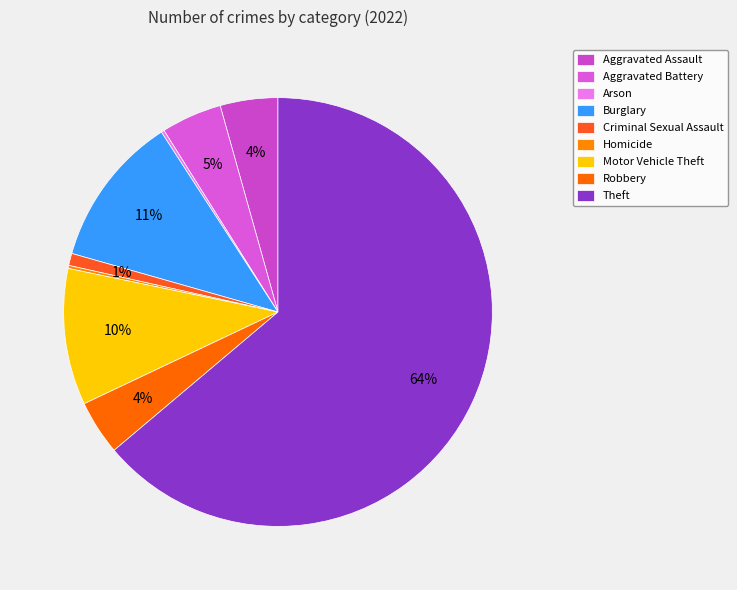

How many slices are in this pie chart?

9